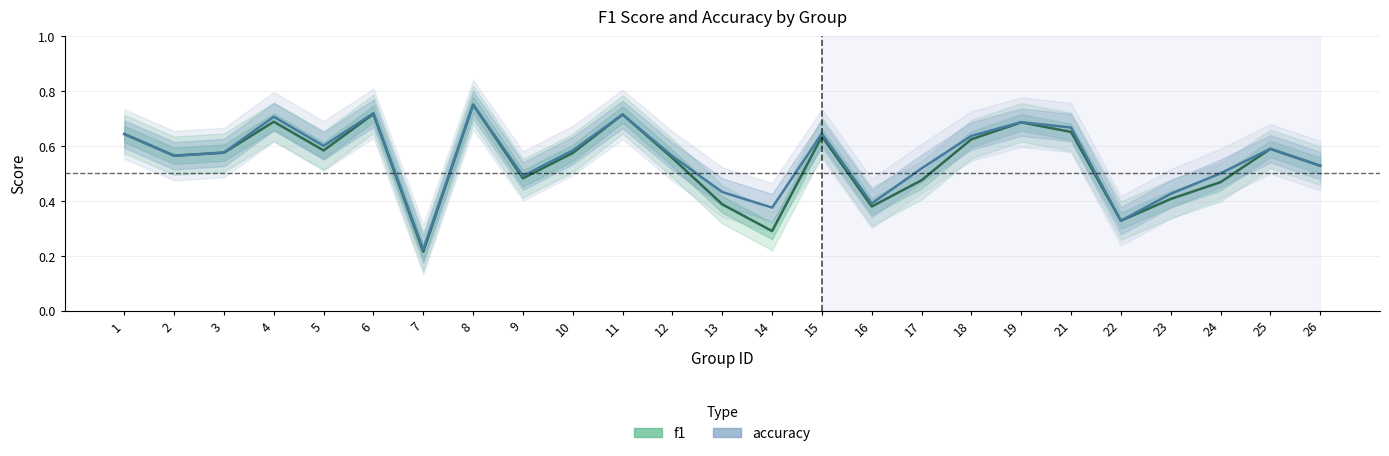

What is the value of the f1 point at the 17th from the left?

0.5